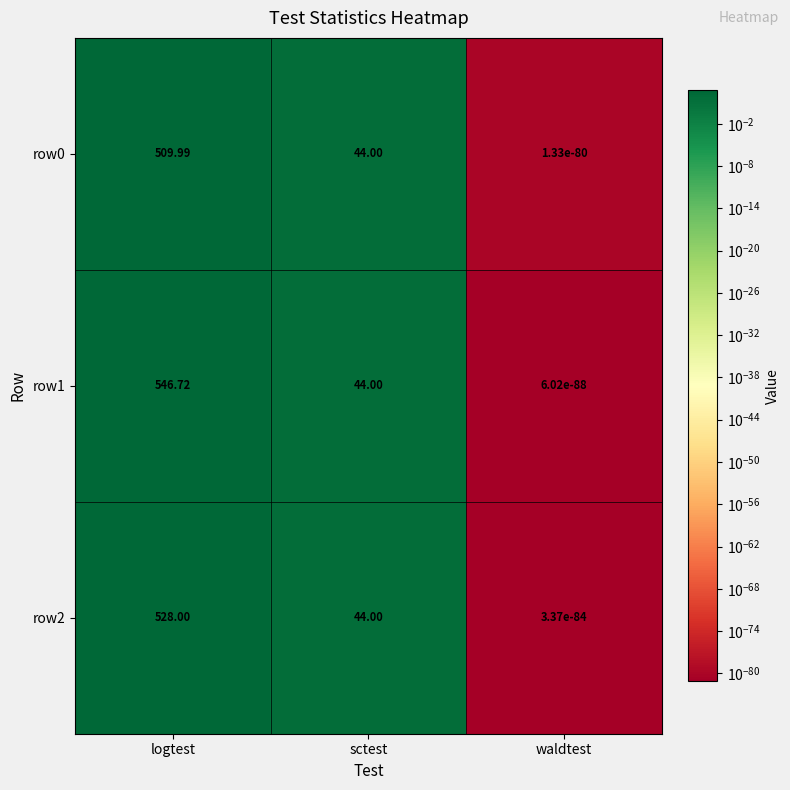

Where does the row0 series first go above 44?

logtest